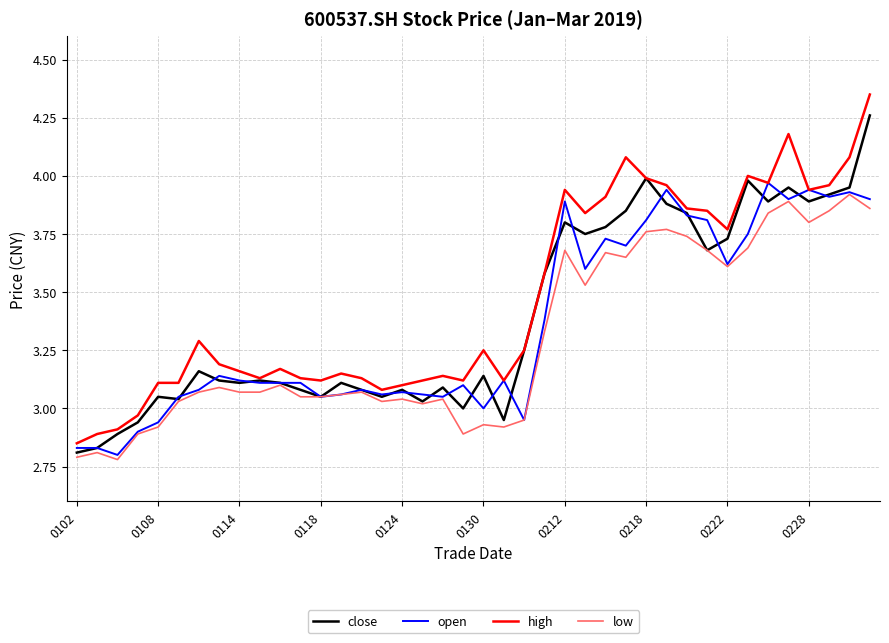

Which series has the largest range (max minus min)?

high